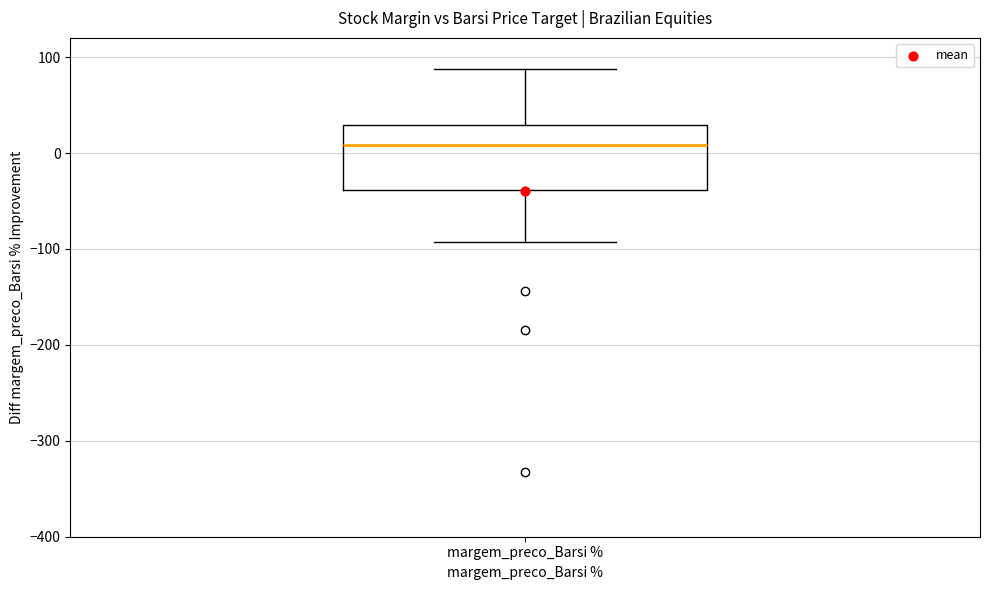

Where does the lower whisker of the box for margem_preco_Barsi % end on the y-axis? The values are not printed on the chart, so give them approximately, as read against the axis.

-90